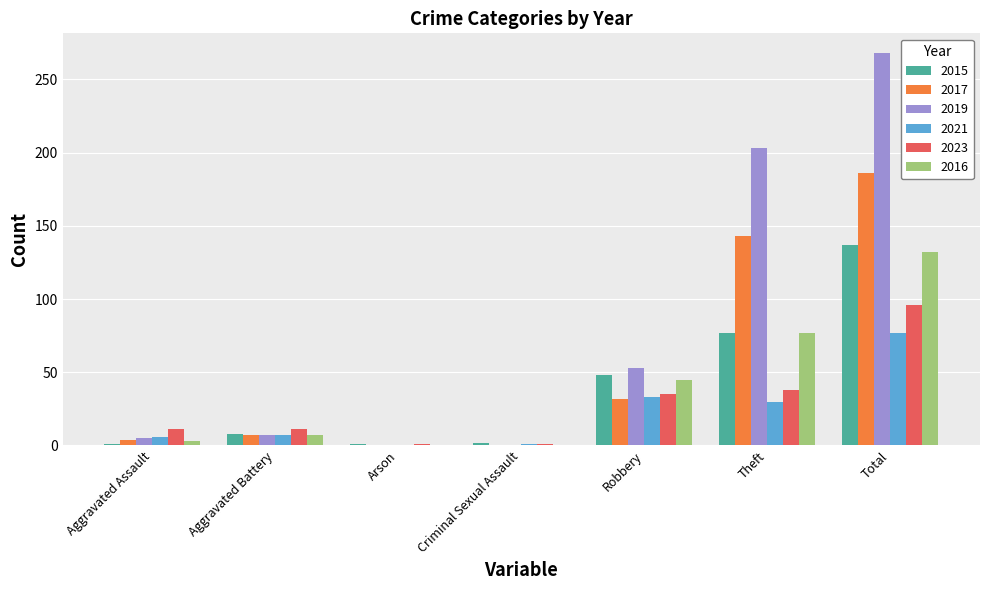

How many data points does each series have?

7